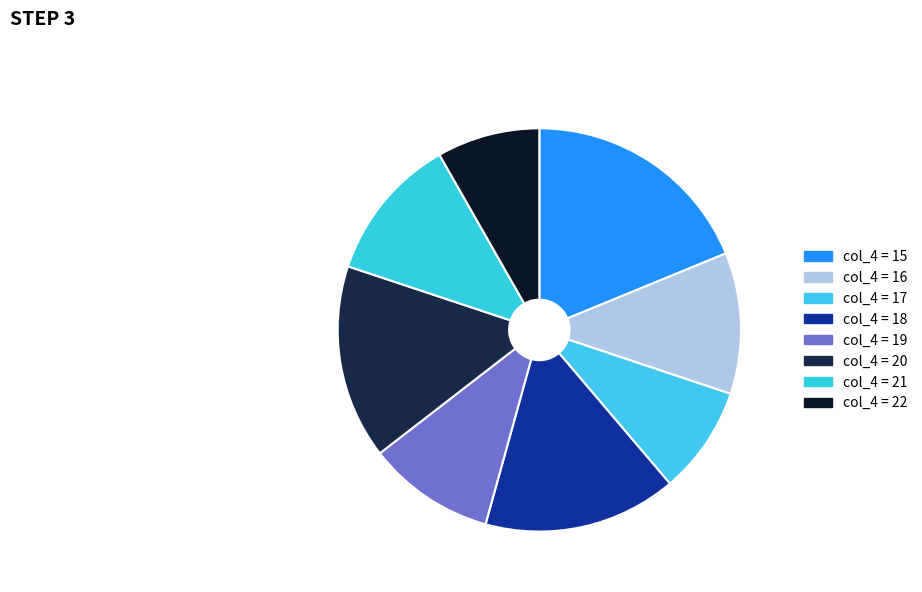

How many segments does this pie chart have?

8